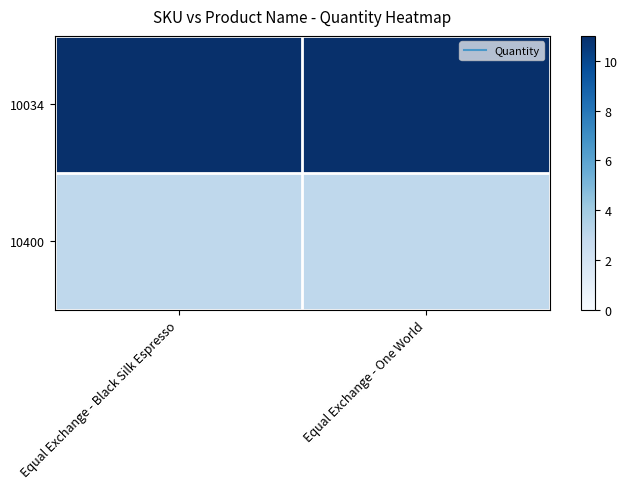

Reading left to right, extract all data points from this chart.

10034: Equal Exchange - Black Silk Espresso=11	Equal Exchange - One World=11
10400: Equal Exchange - Black Silk Espresso=3	Equal Exchange - One World=3